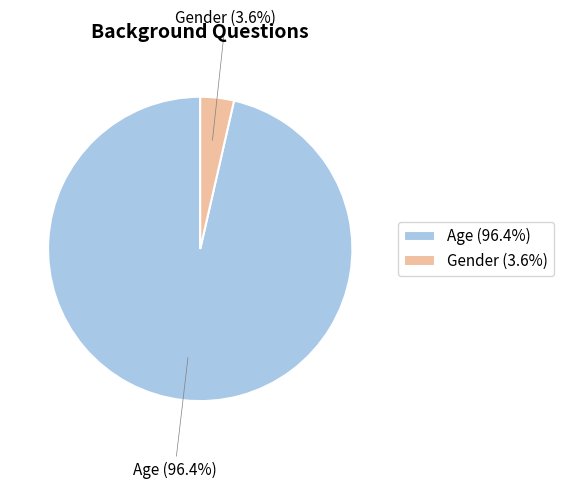

How many segments does this pie chart have?

2